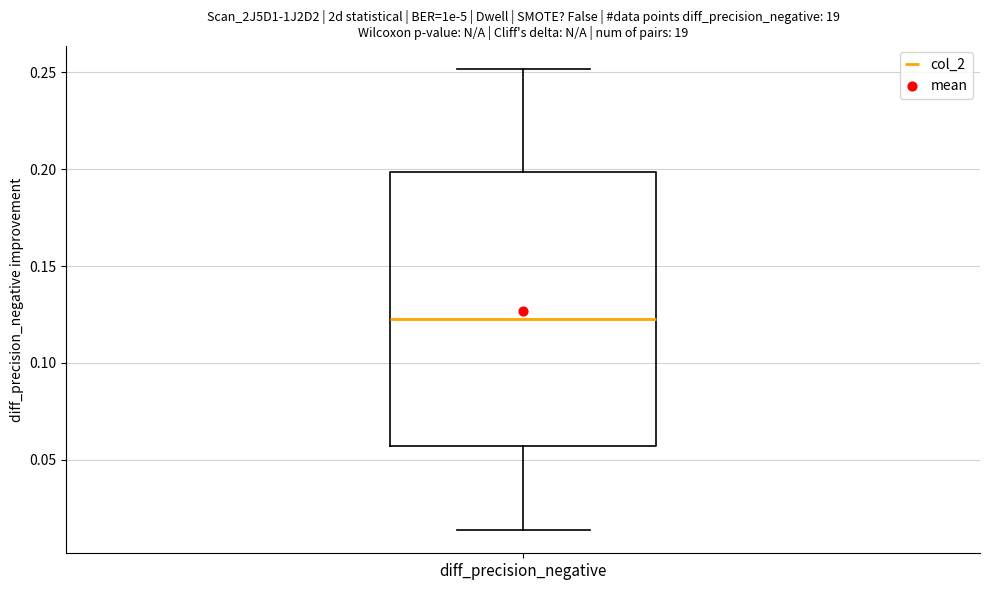

Where does the upper whisker of the box for diff_precision_negative end on the y-axis? The values are not printed on the chart, so give them approximately, as read against the axis.

0.250